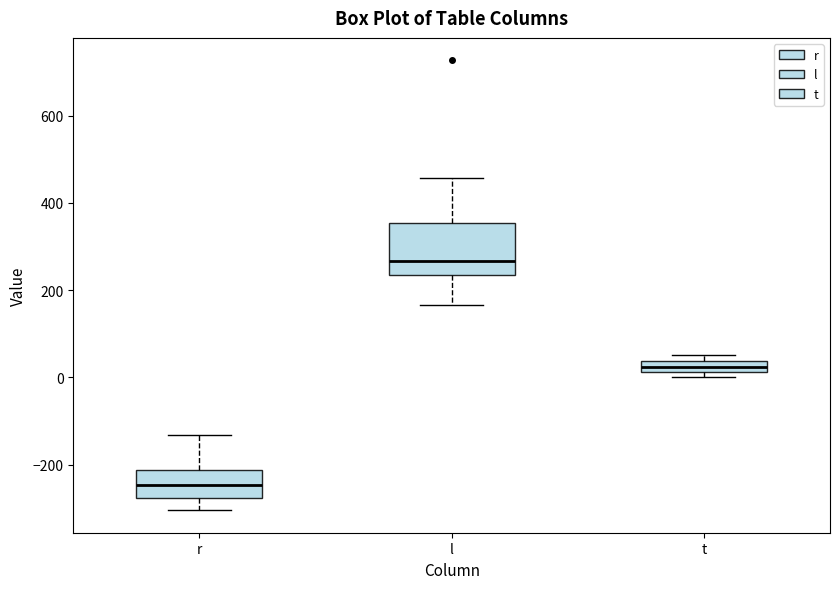

Comparing the boxes themselves (not the whiskers), which one is the tallest?

l